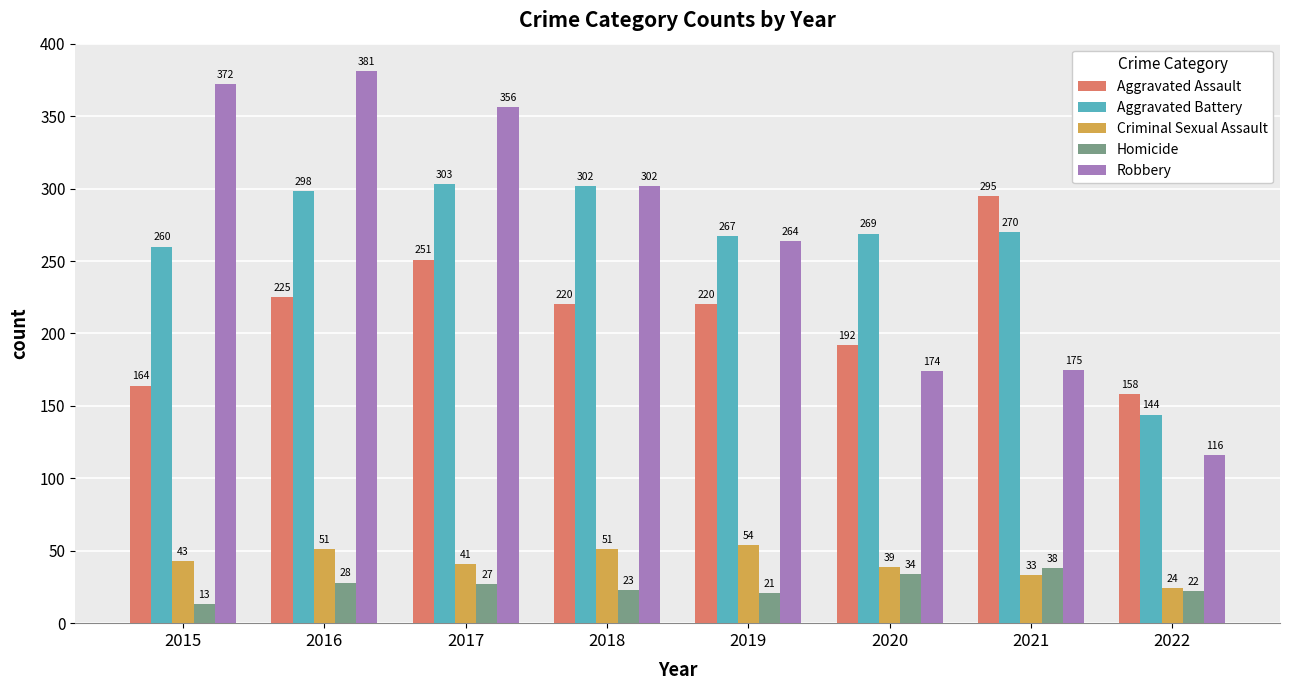

At which label does Aggravated Assault reach its peak?

2021